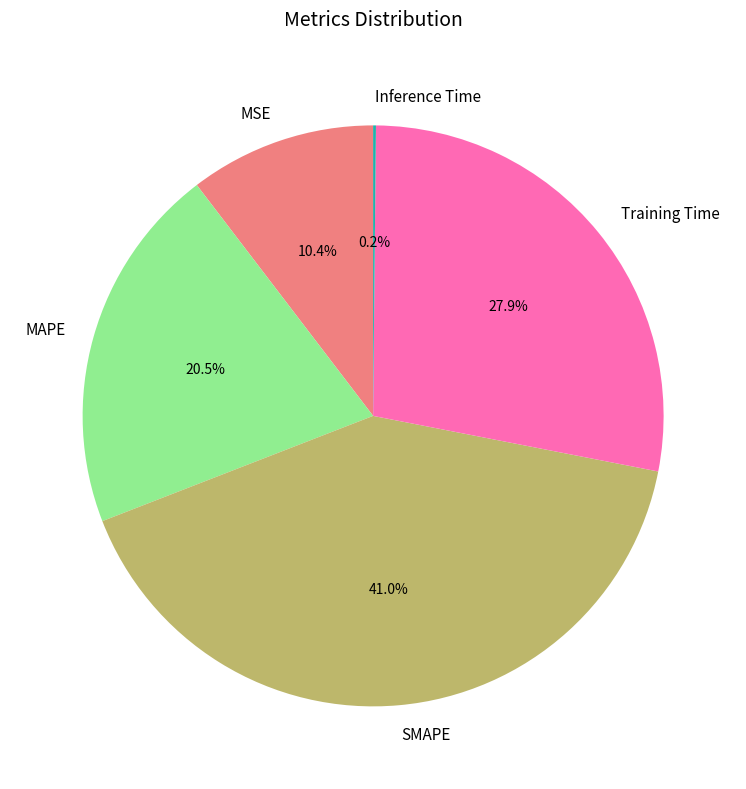

Which has a higher value, MAPE or MSE?

MAPE